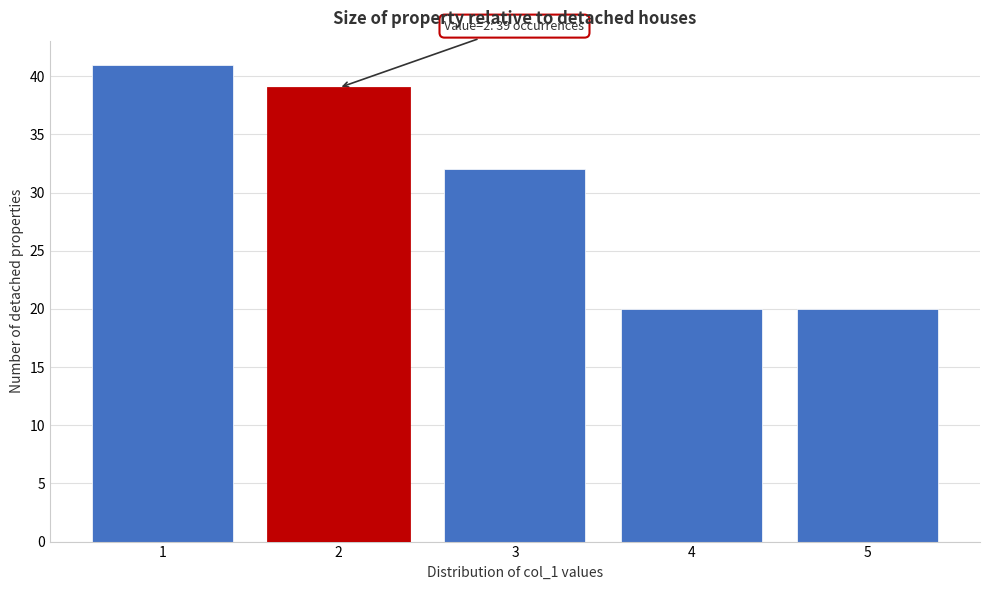

Which range on the x-axis has the tallest bar?

0.5 to 1.5